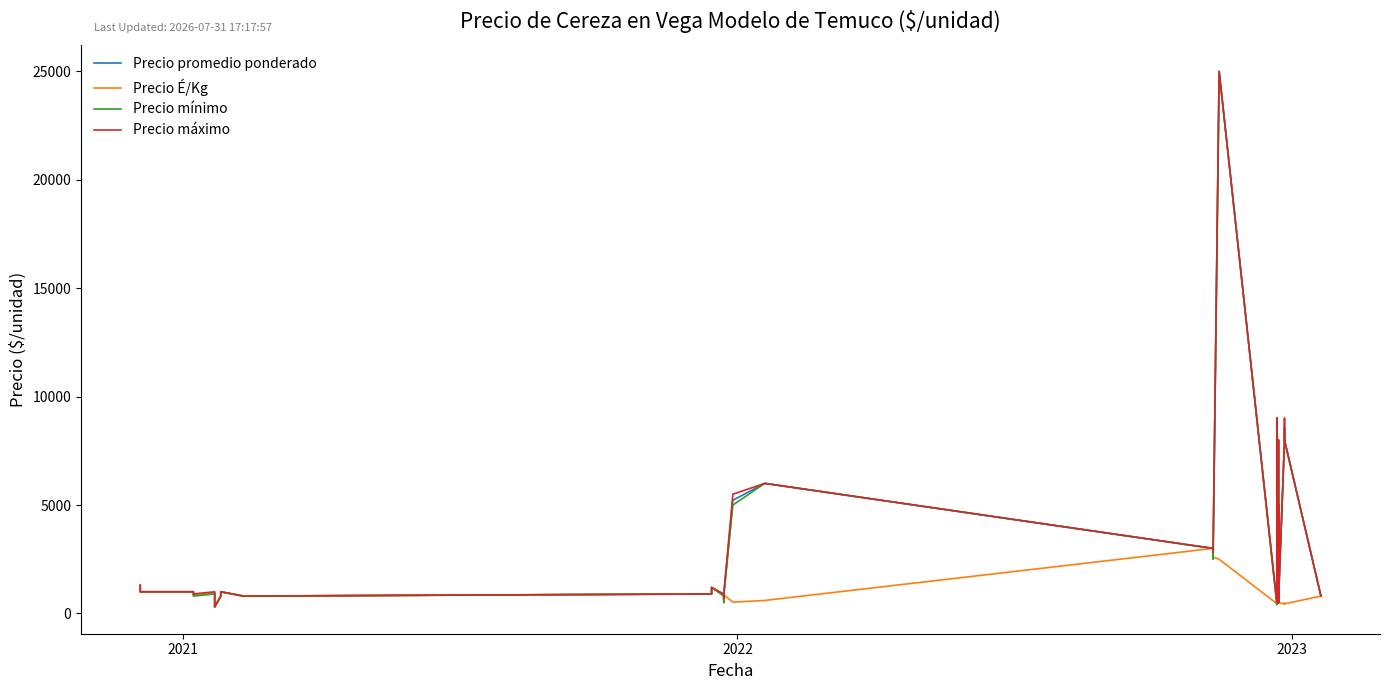

At how many categories does at least one series exceed 1023?

18